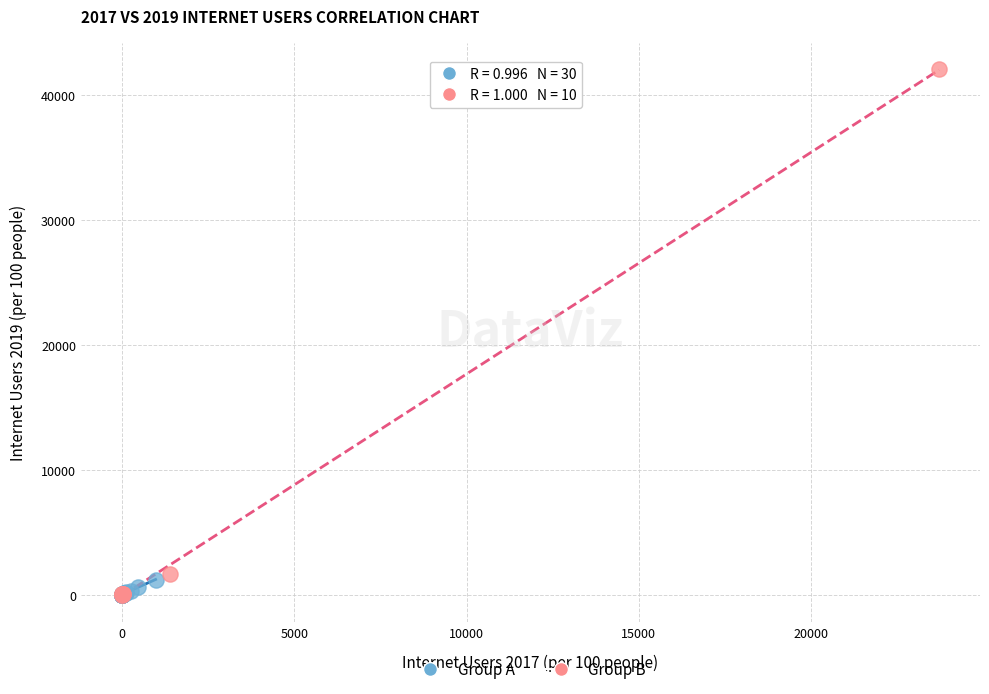

What are all the series names shown in the legend?

Group A, Group B